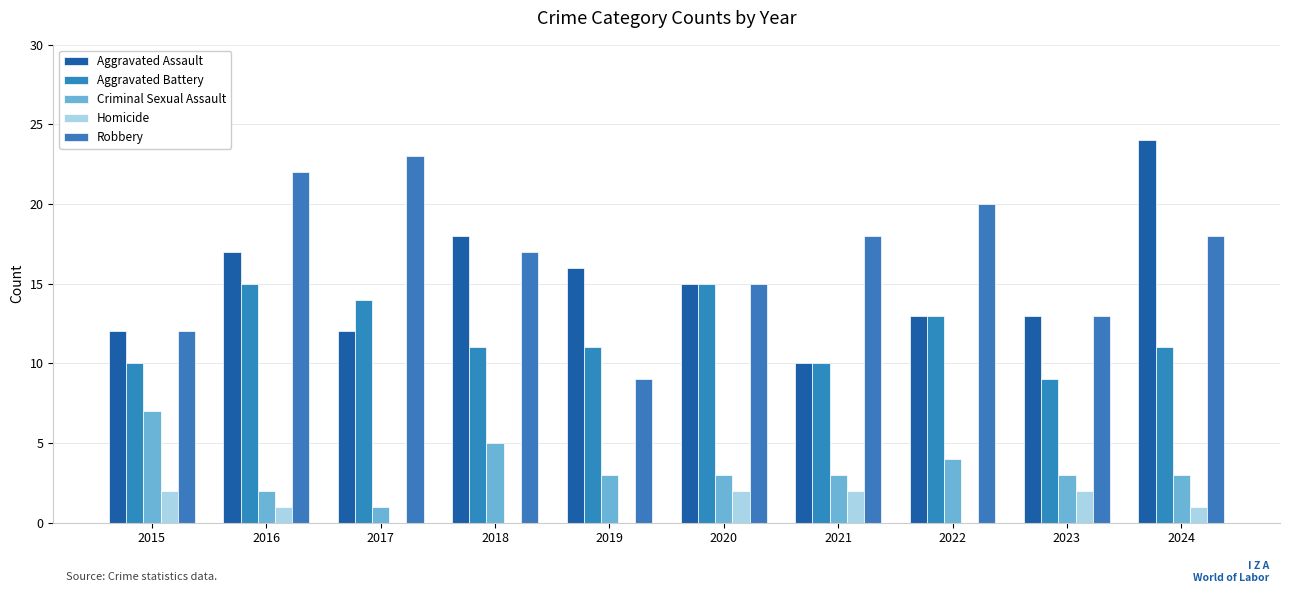

Reading right to left, extract all data points from this chart.

Aggravated Assault: 24	13	13	10	15	16	18	12	17	12
Aggravated Battery: 11	9	13	10	15	11	11	14	15	10
Criminal Sexual Assault: 3	3	4	3	3	3	5	1	2	7
Homicide: 1	2	0	2	2	0	0	0	1	2
Robbery: 18	13	20	18	15	9	17	23	22	12